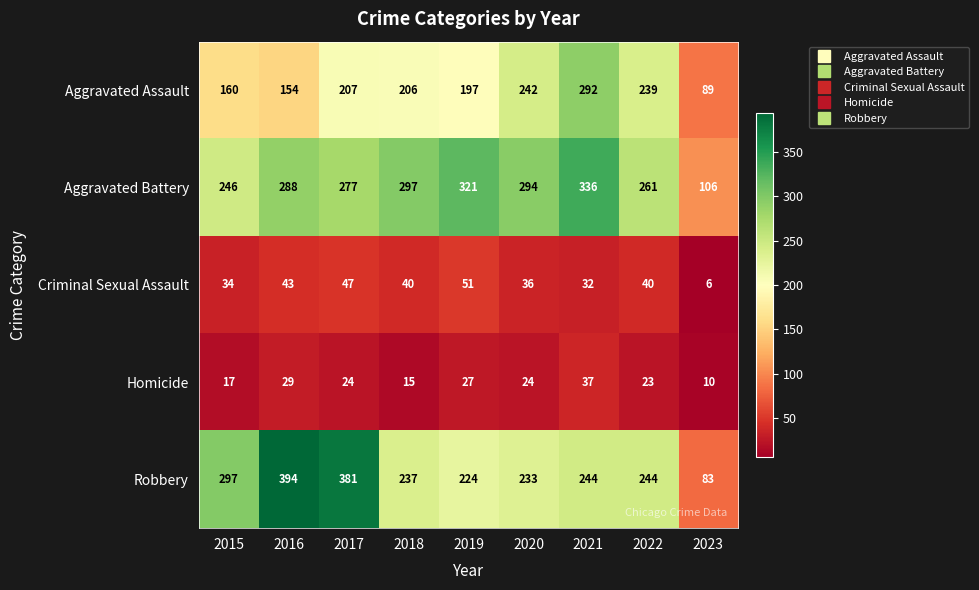

What is the average value of the Homicide series?

23